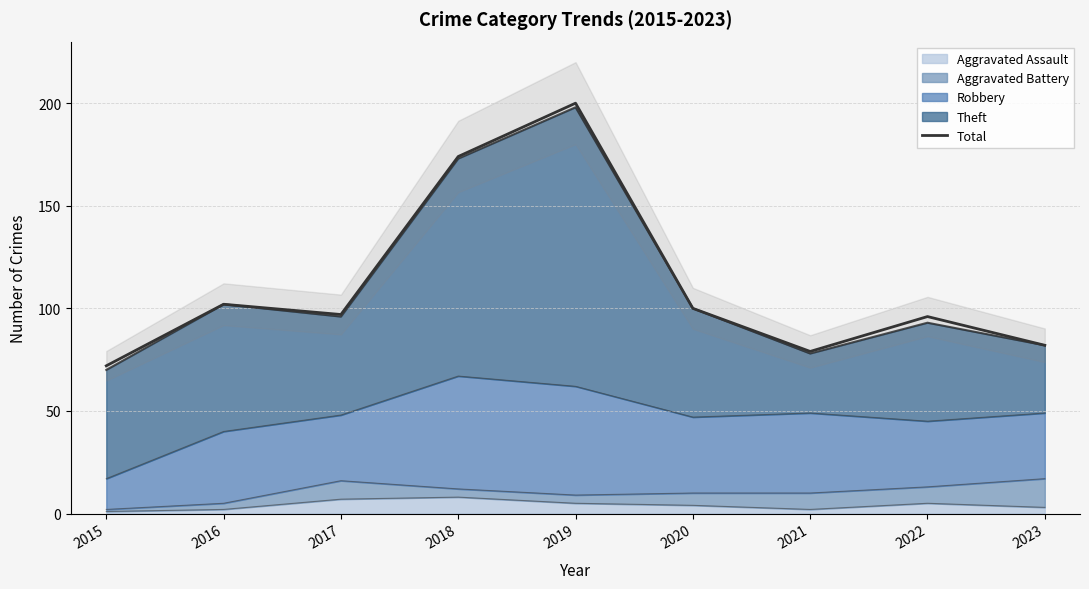

What is the difference between the maximum and second lowest values?

121